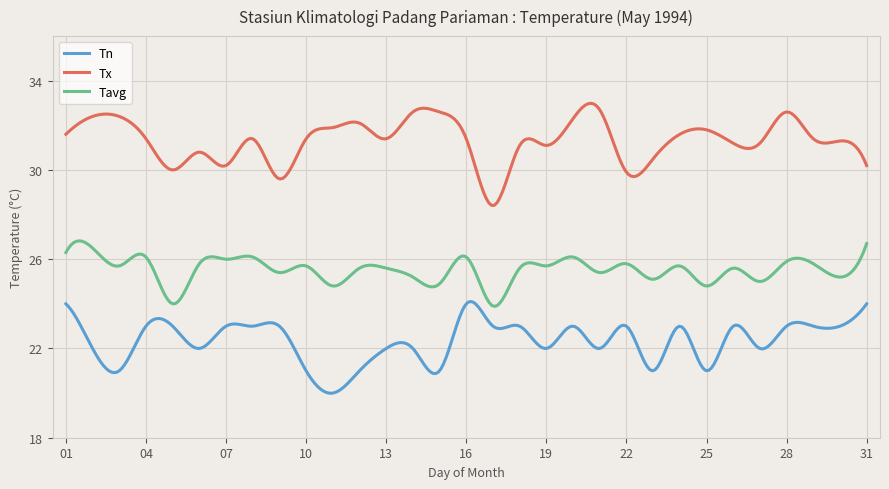

Rank the series by their average value, from lowest to highest.

Tn, Tavg, Tx